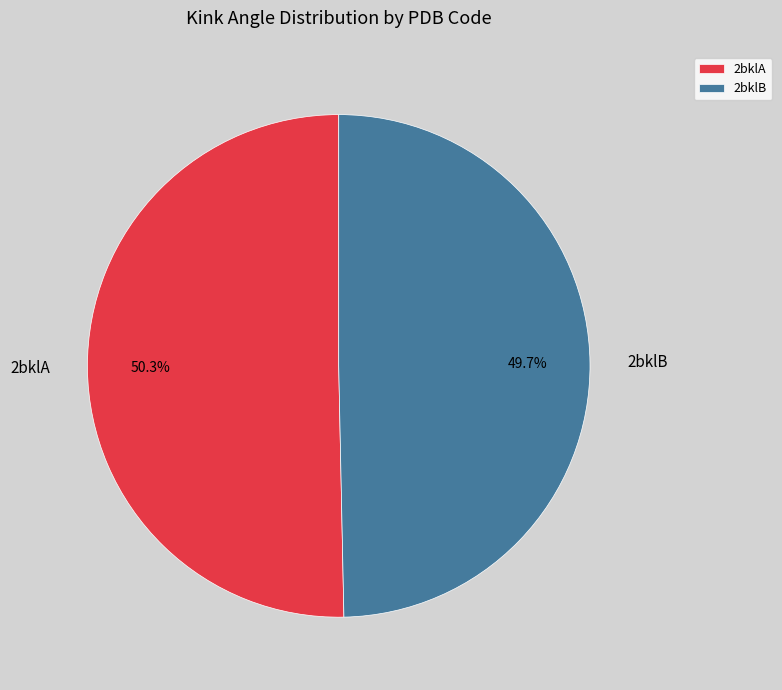

To the nearest percent, what is the combined percentage of 2bklB and 2bklA?

100%